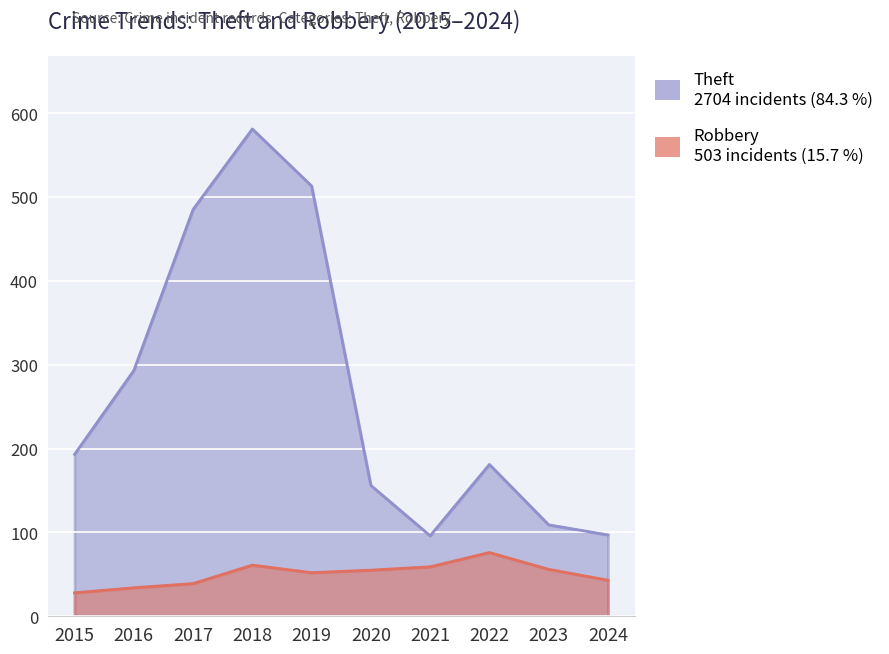

The value of Theft at 2021 is 96. True or false?

True